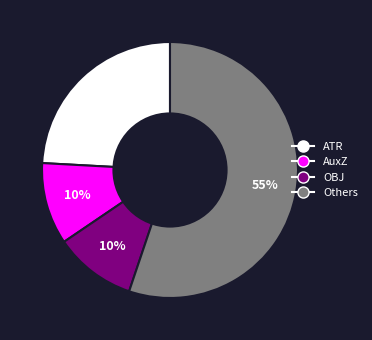

True or false: AuxZ accounts for 17% of the total.

False